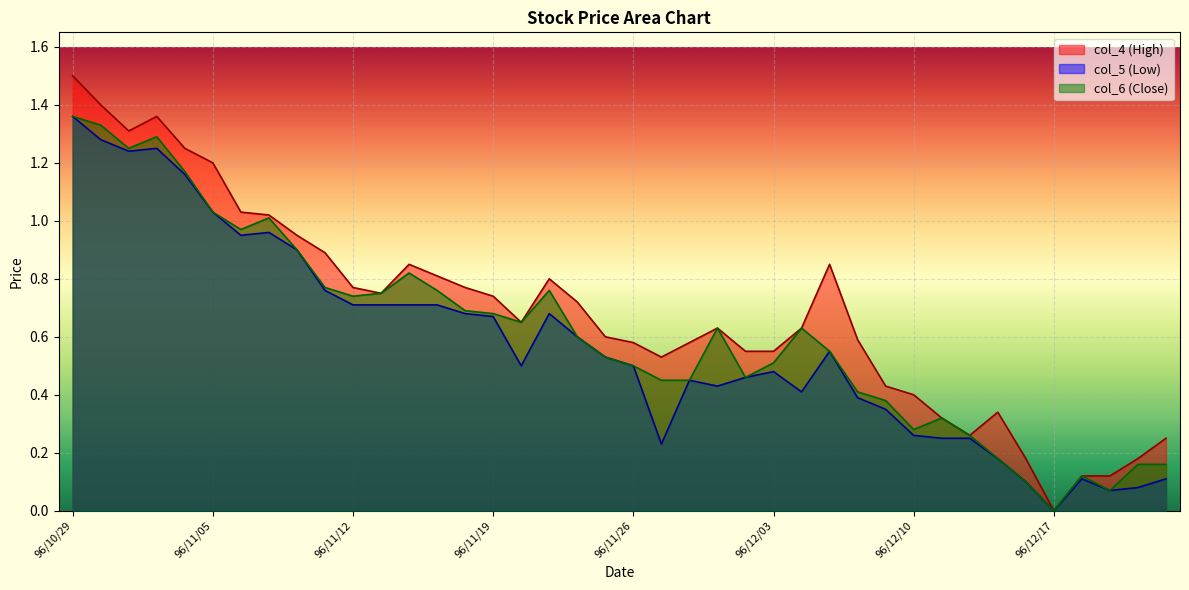

Between 96/11/16 and 96/10/31, which is larger?

96/10/31